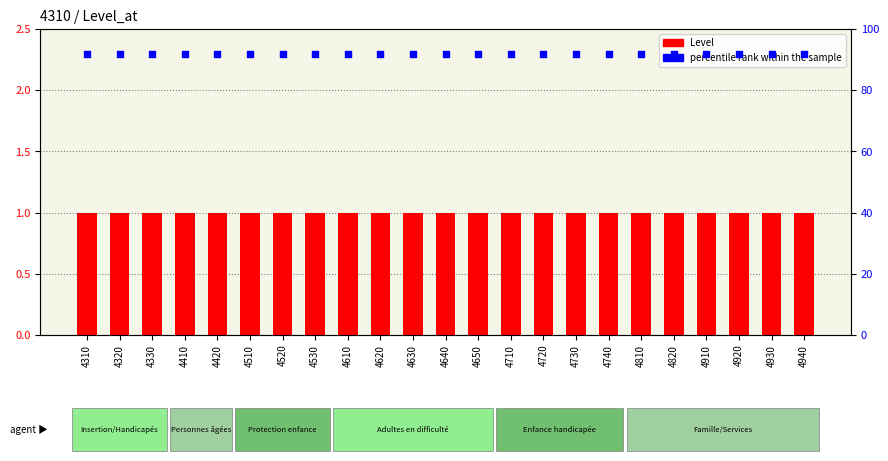

What are all the series names shown in the legend?

Level, percentile rank within the sample